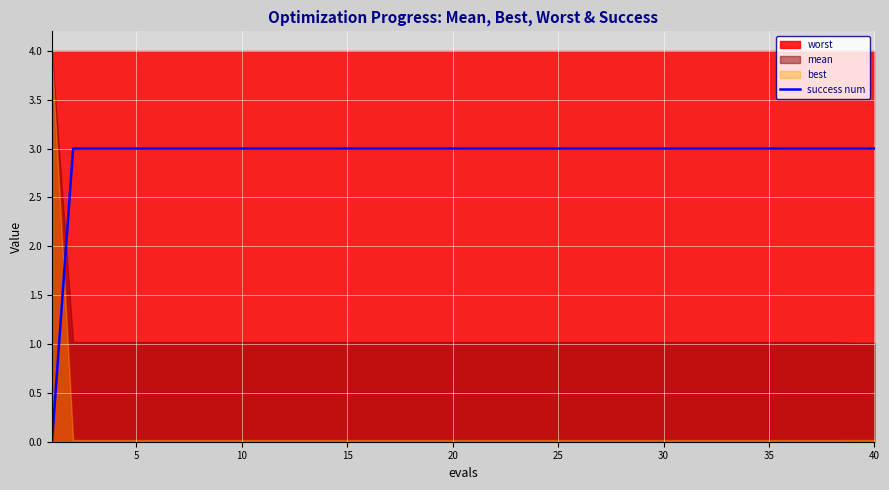

What is the highest value of the success num series?

3